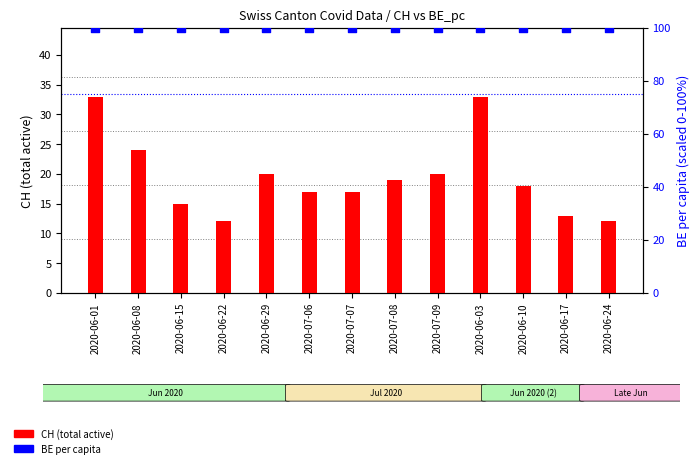

Which series has the largest Y range (max minus min)?

CH (total active)